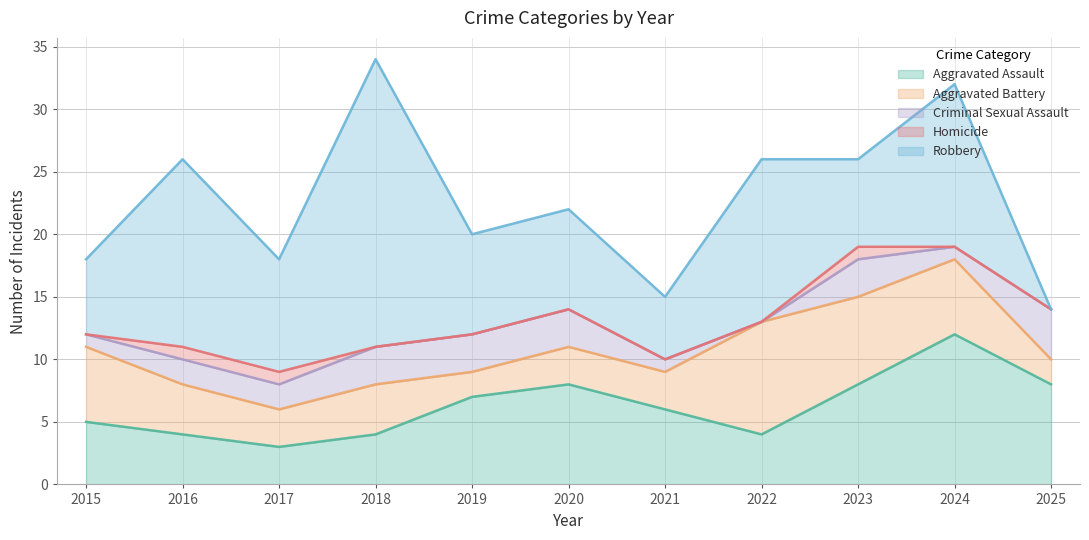

At which label does Criminal Sexual Assault first exceed 2?

2018